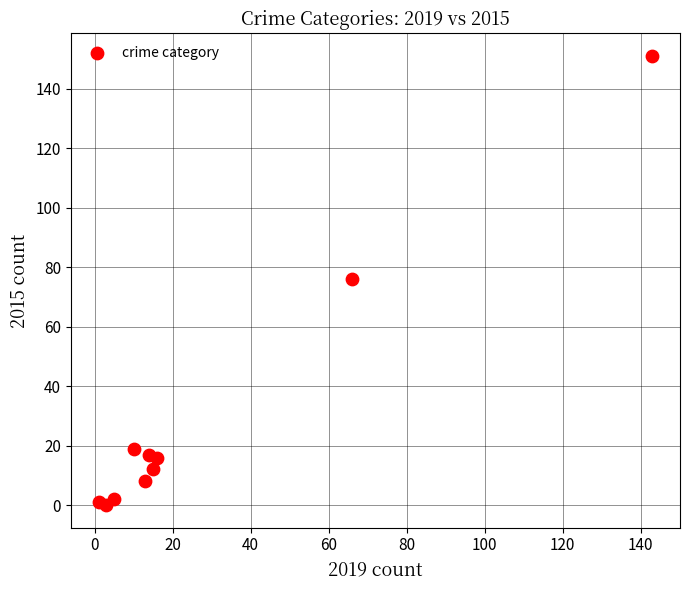

What is the range of X values (max minus min)?

142